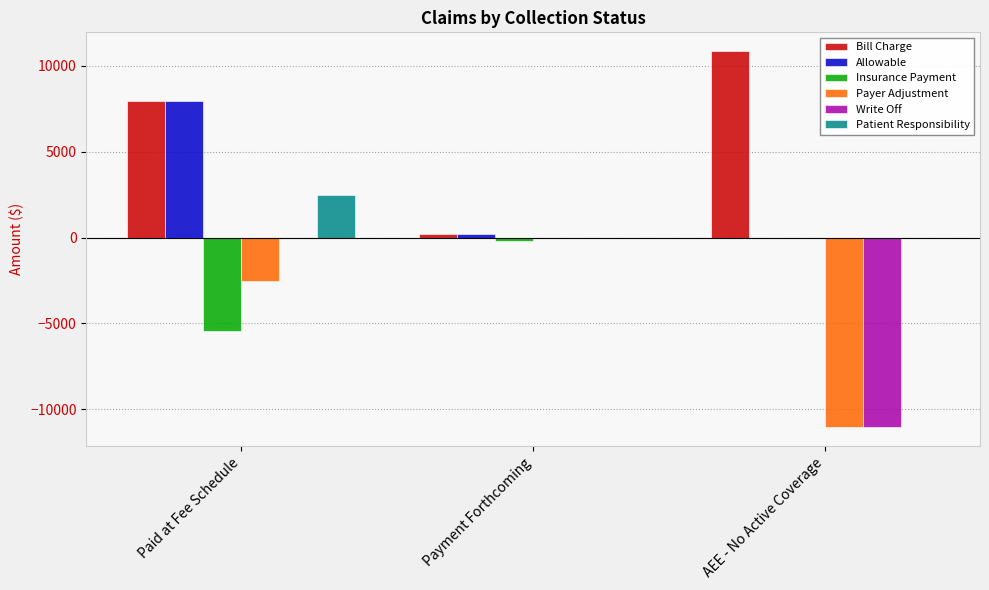

Does the chart contain stacked bars?

No